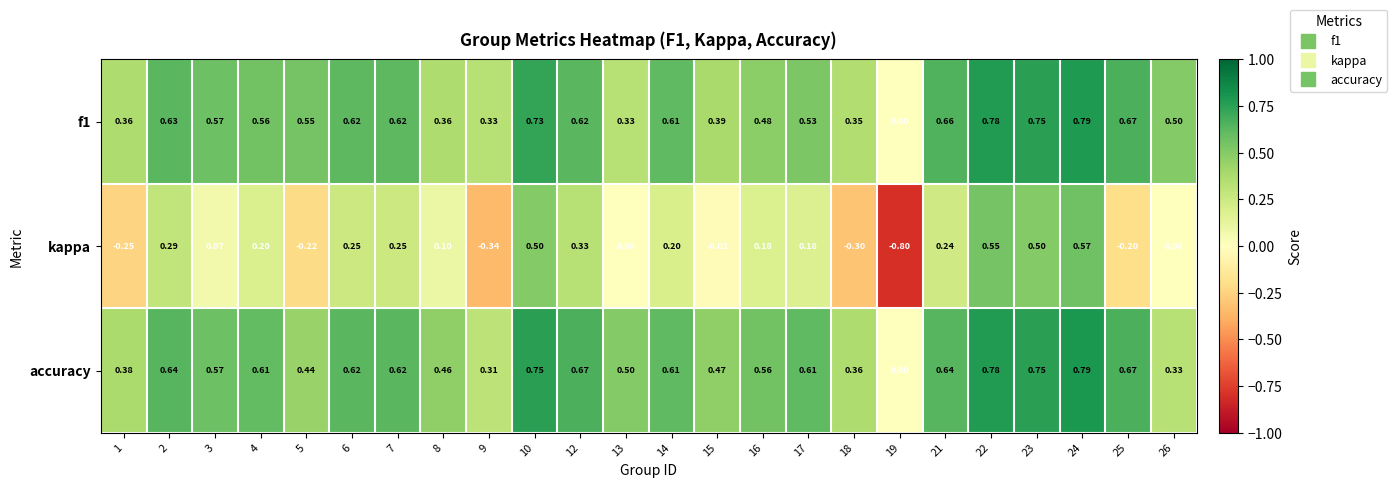

Which series has the largest total across all categories?

accuracy